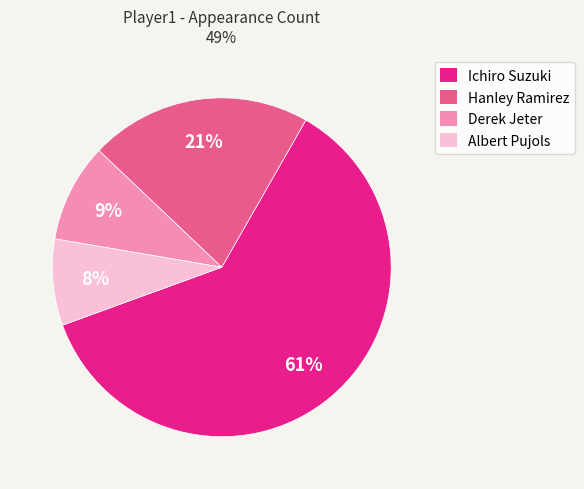

Is there any slice that represents more than half of the pie?

Yes